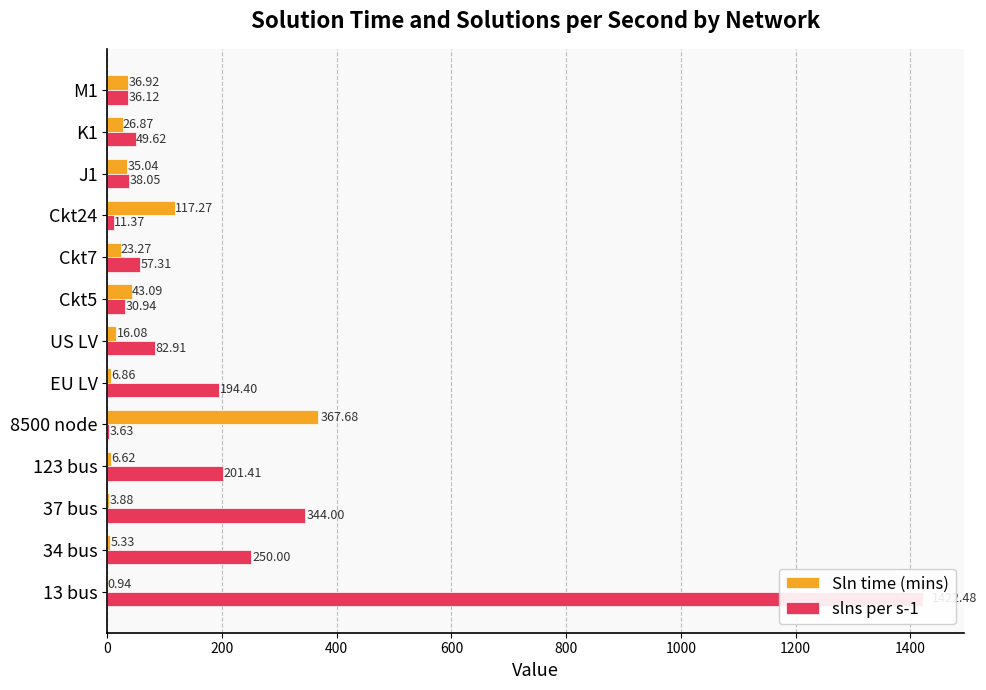

The value of Sln time (mins) at J1 is 35.0. True or false?

True